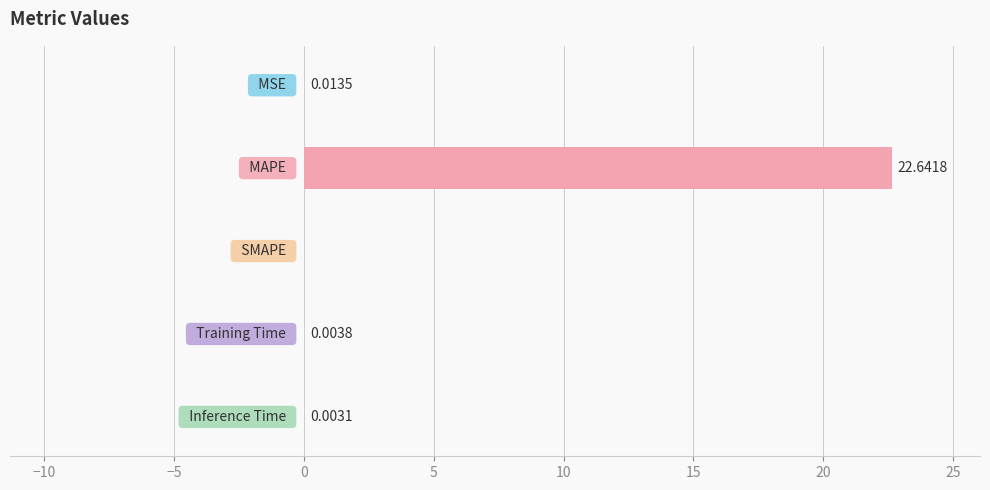

What is the sum of all values?

22.7